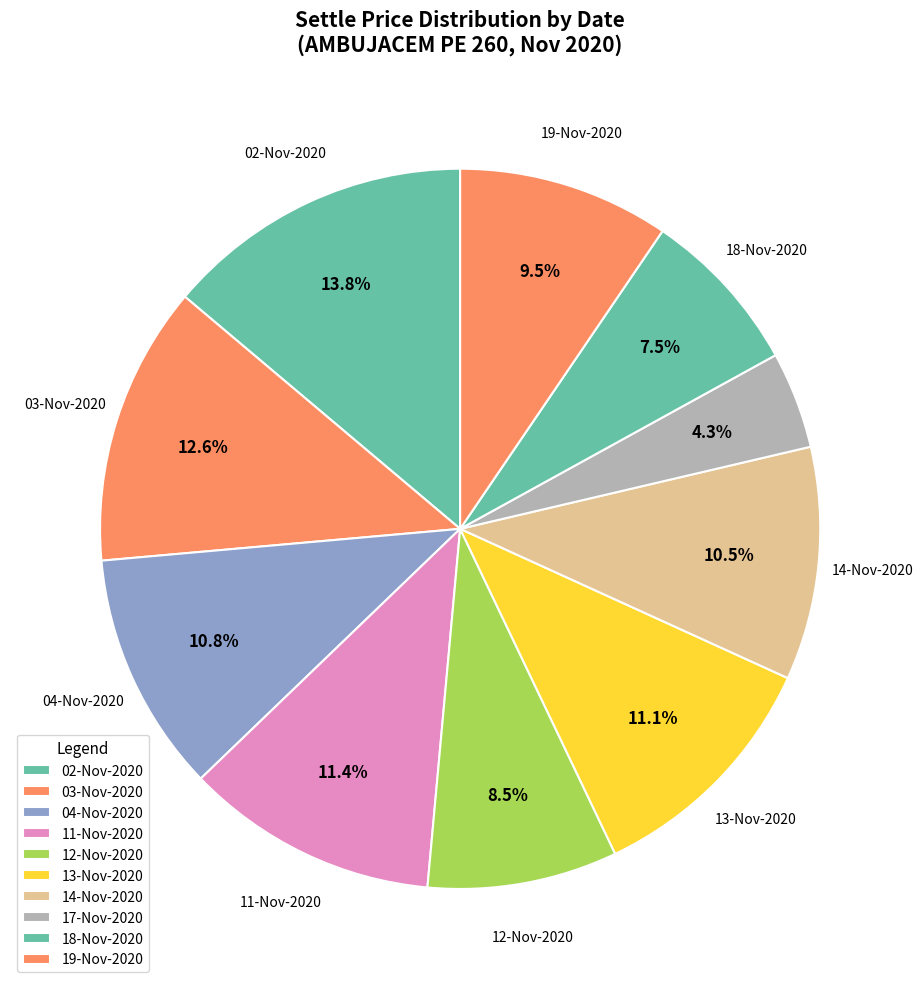

How many segments does this pie chart have?

10